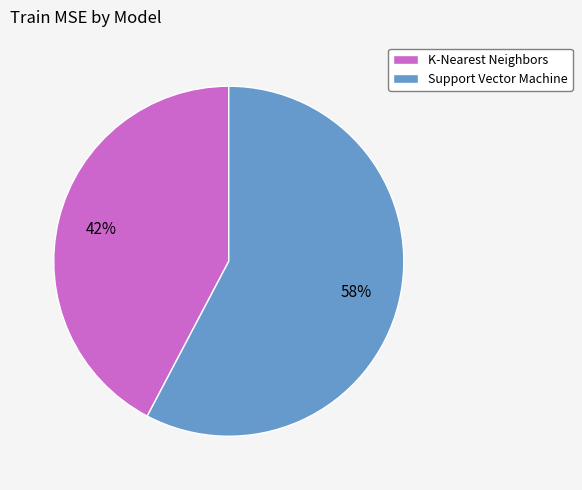

To the nearest percent, what is the combined percentage of K-Nearest Neighbors and Support Vector Machine?

100%